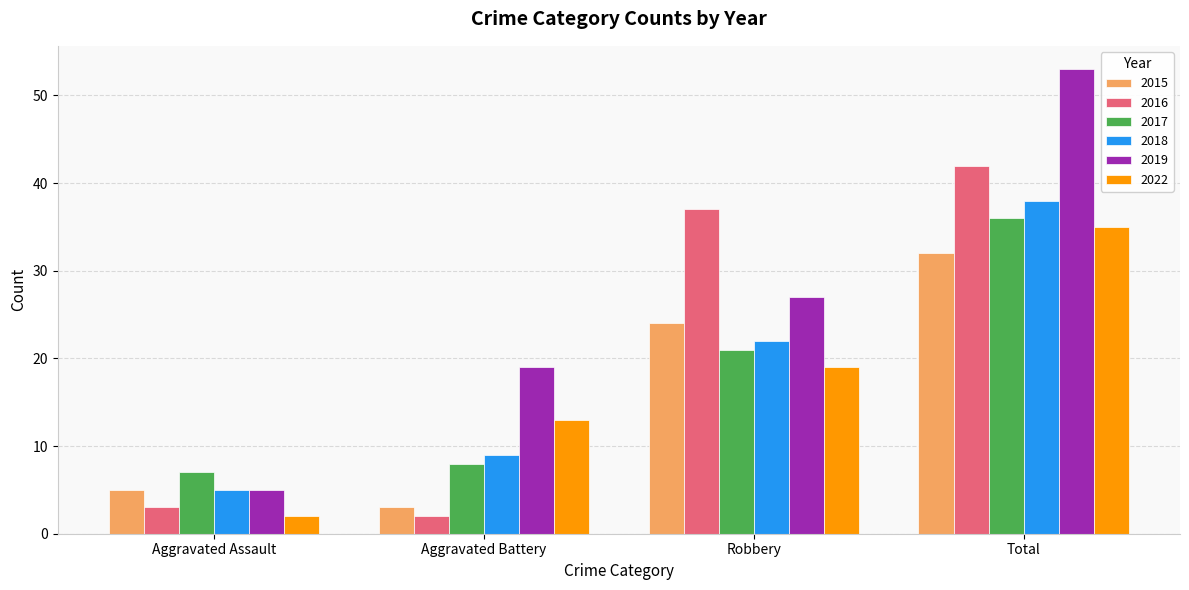

Which series has the largest range (max minus min)?

2019